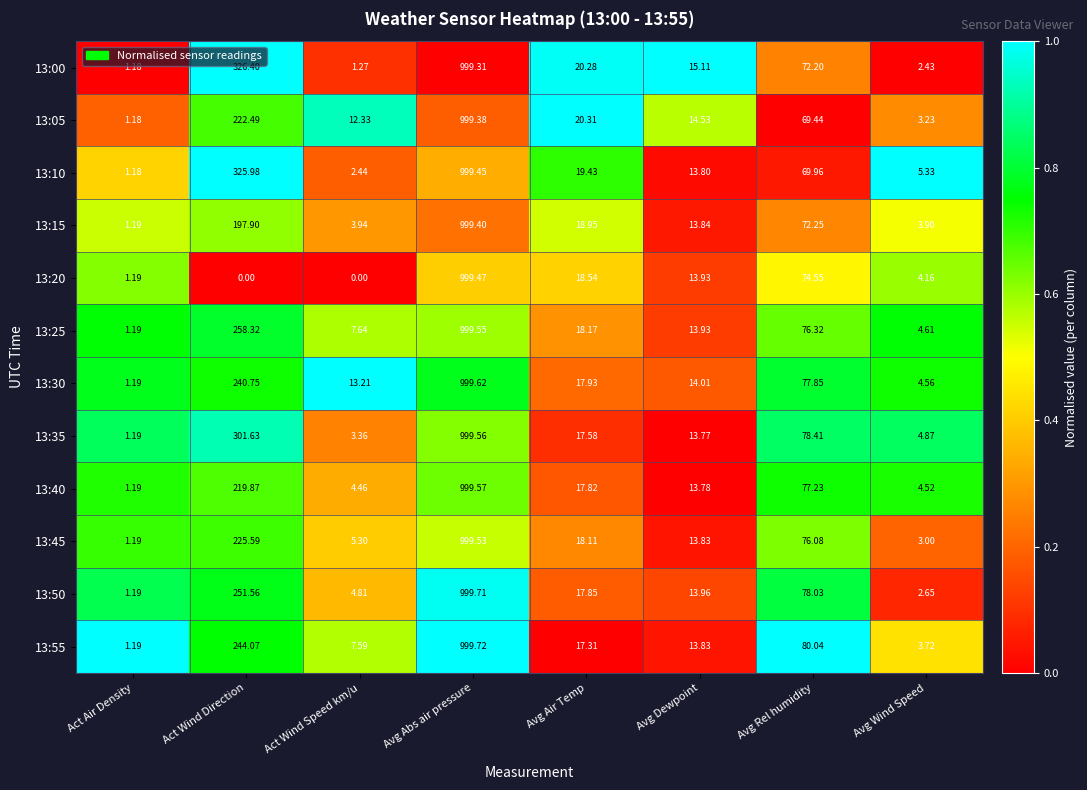

Is the value of 13:55 at Avg Dewpoint greater than the value of 13:25 at Avg Rel humidity?

No